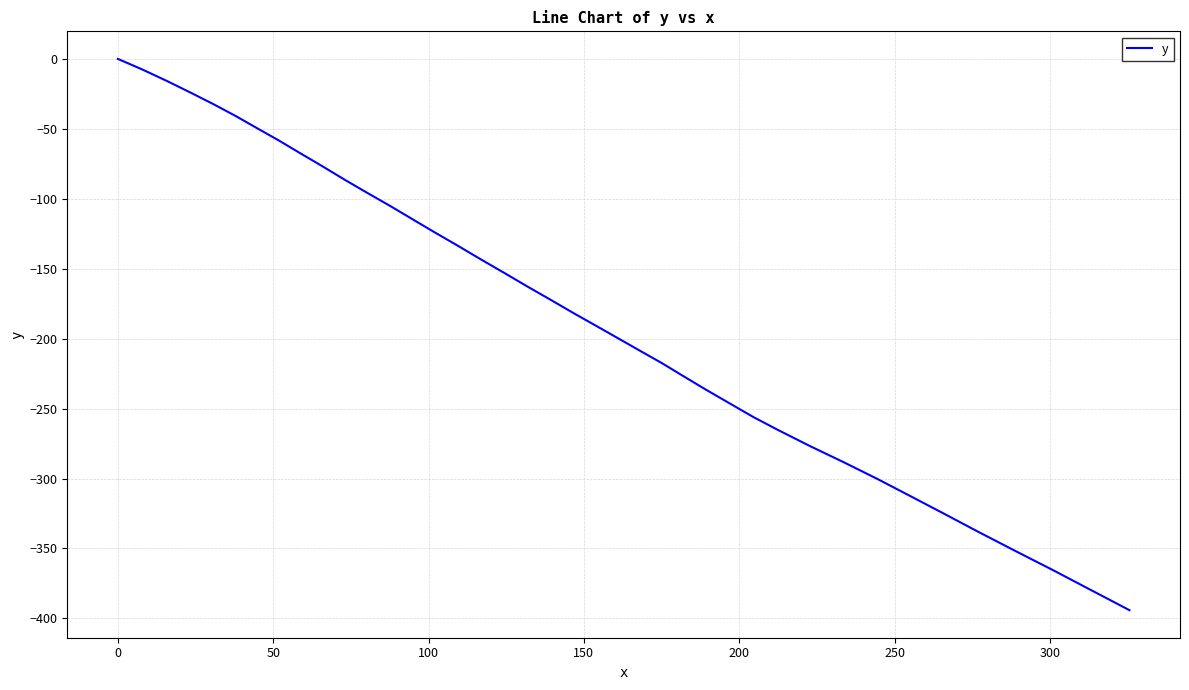

What is the difference between the maximum and minimum values?

394.1